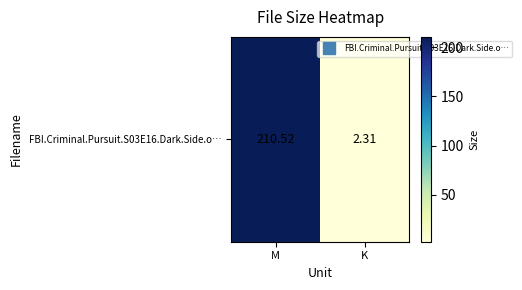

What value does the data have at M?

210.5